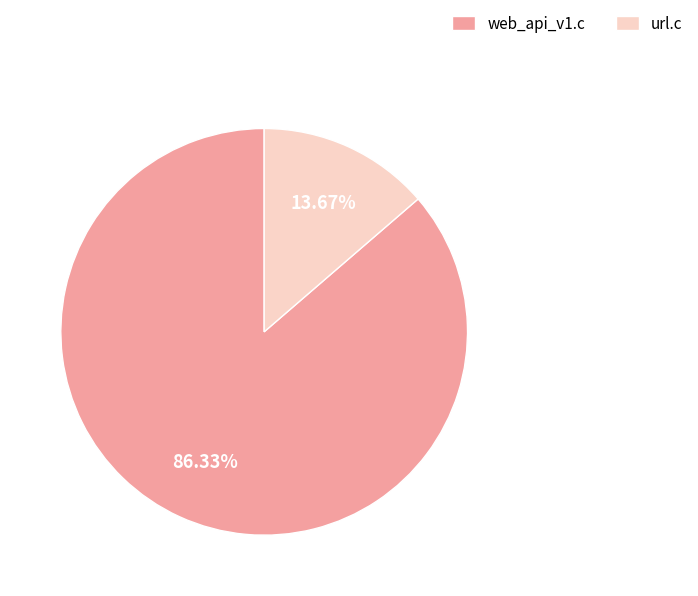

What is the majority slice?

web_api_v1.c